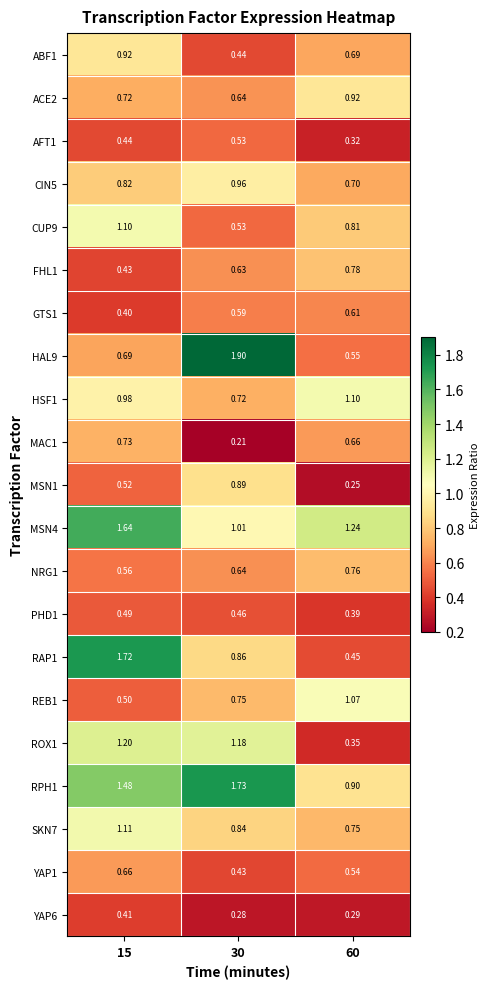

Which label corresponds to the smallest value in the chart?

30